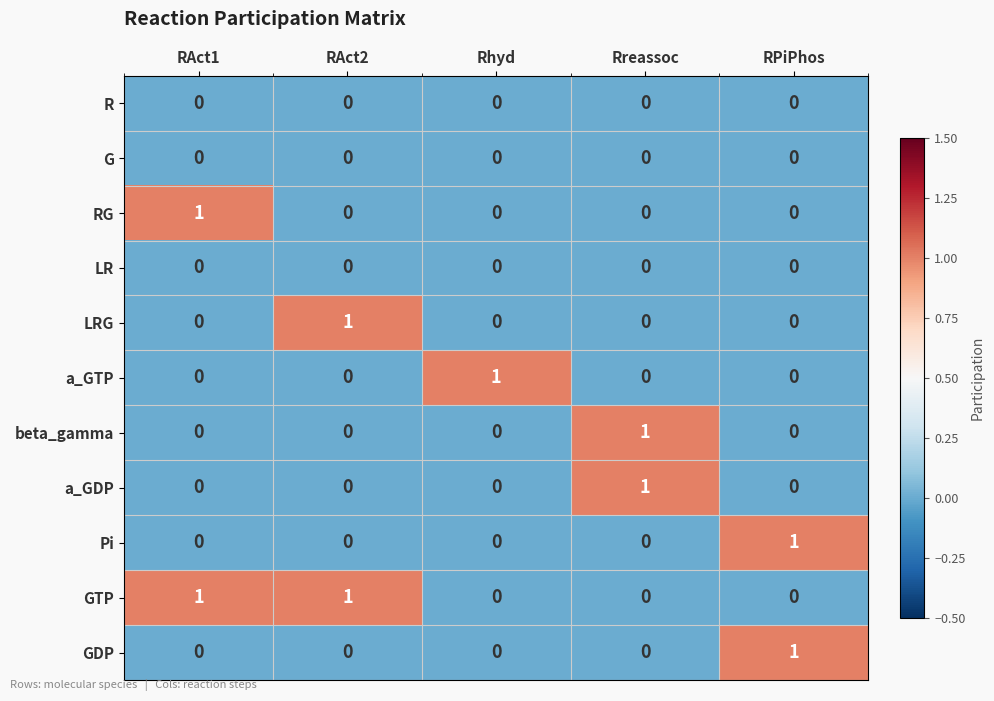

Count the a_GTP values in the range 0 to 1.

5